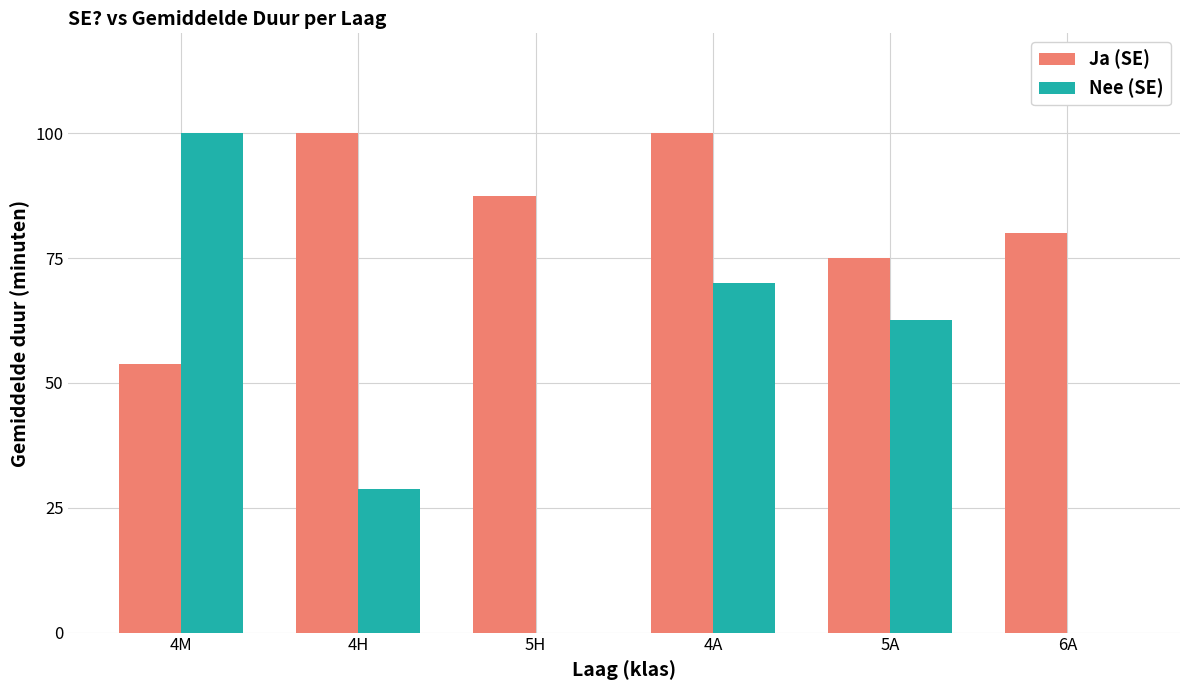

The value of Ja (SE) at 4M is 53.8. True or false?

True